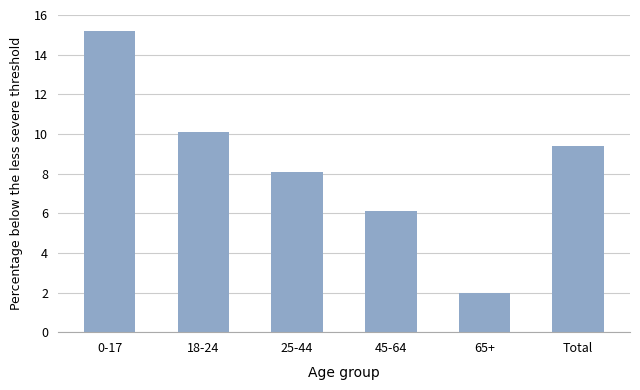

Reading left to right, extract all data points from this chart.

15.2	10.1	8.1	6.1	2.0	9.4